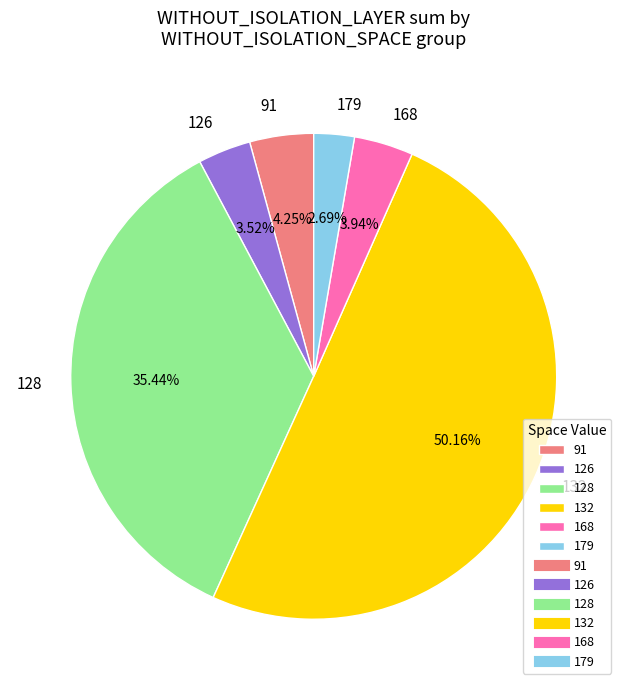

Approximately how many times larger is the value at 91 compared to 179?

1.6